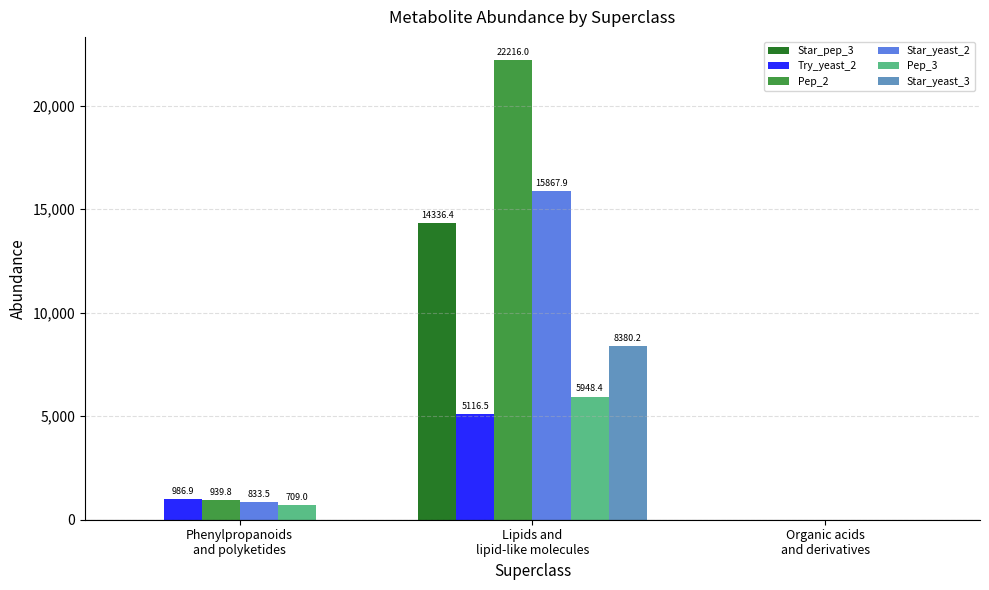

What is the greatest value displayed?

22216.0